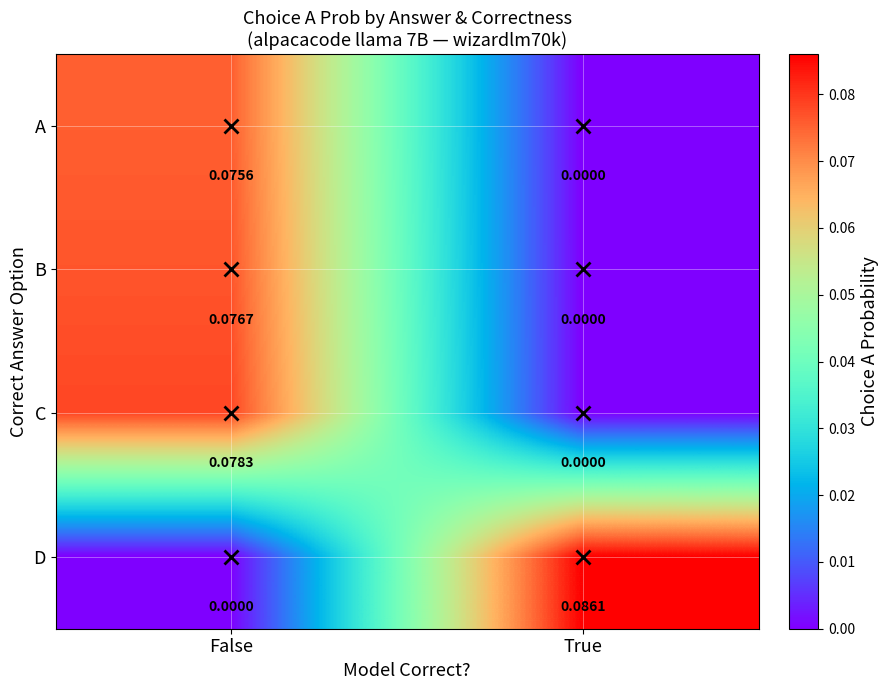

Which series has the largest total across all categories?

D